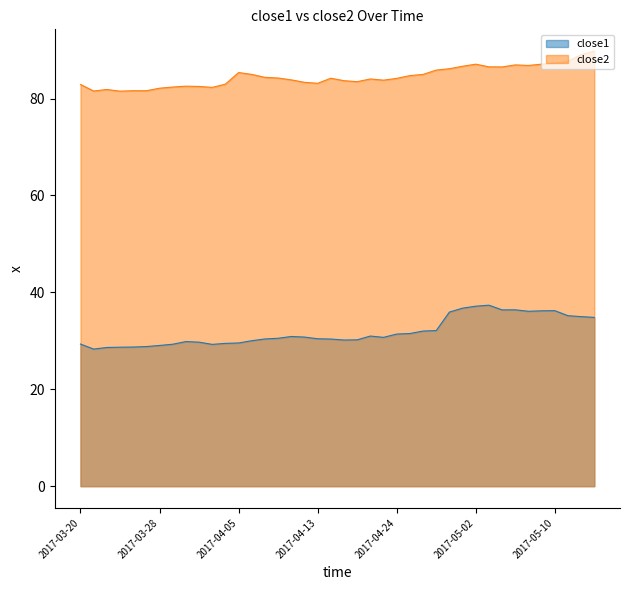

Which series has the largest total across all categories?

close2